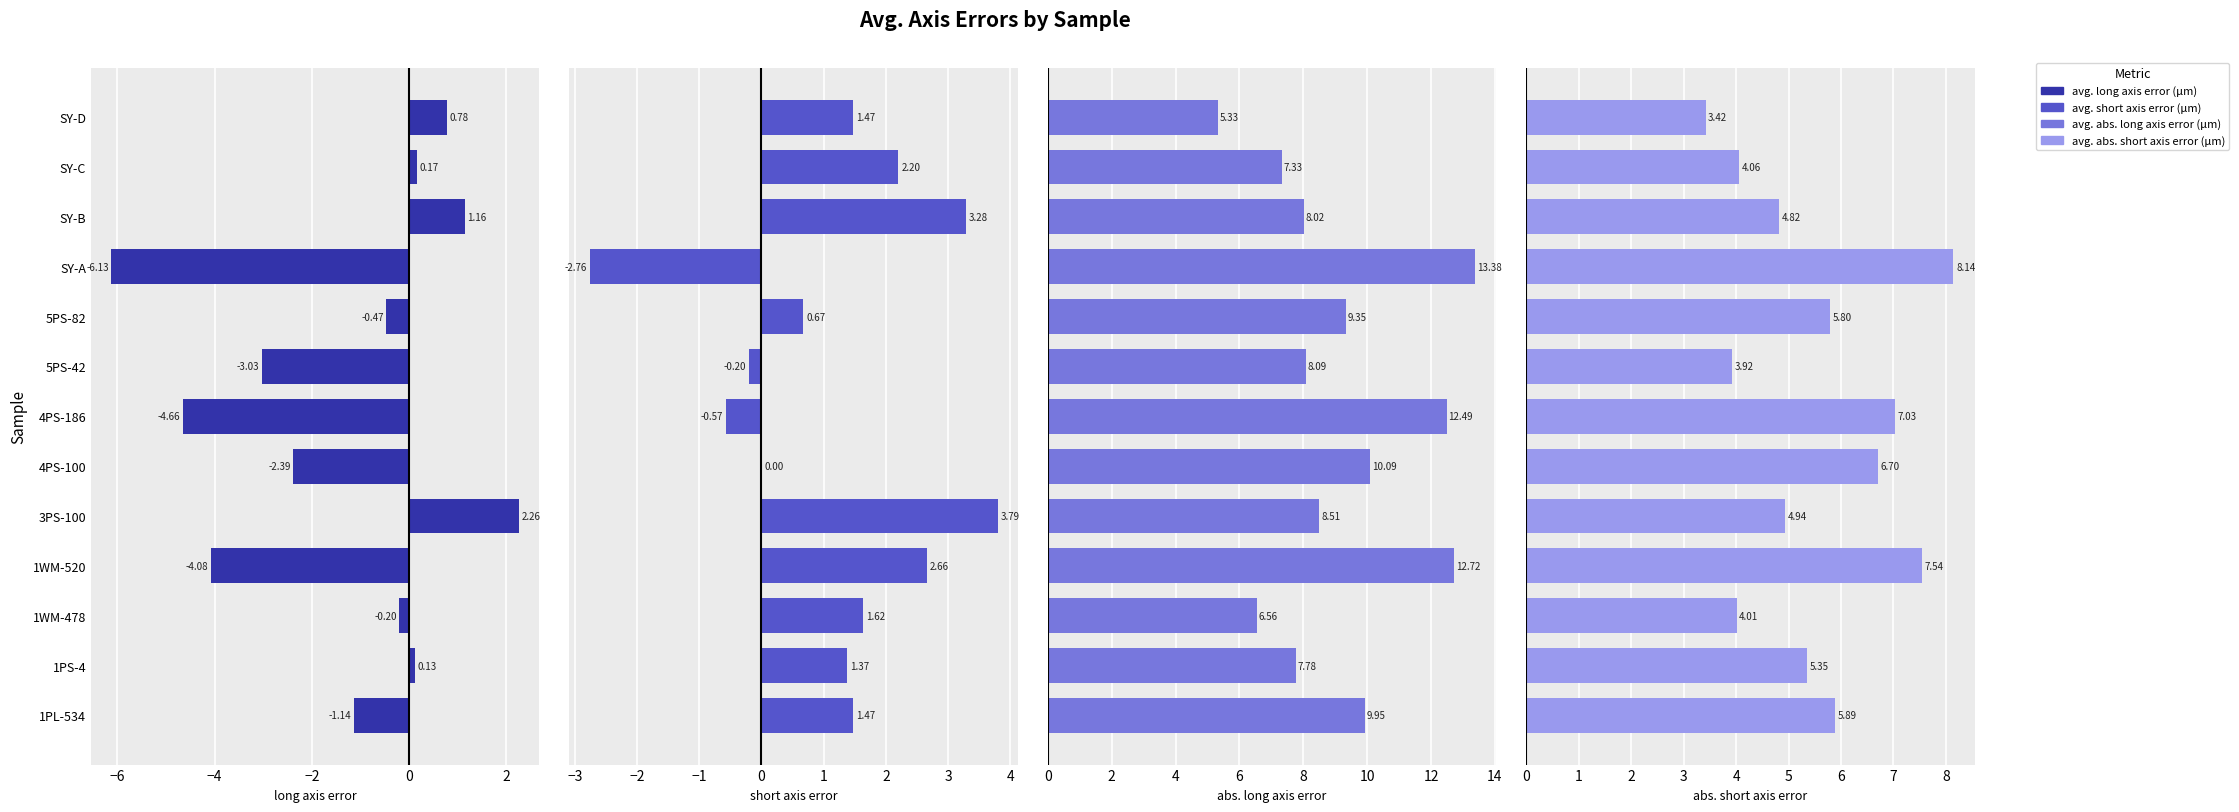

Which has a higher value, 1PL-534 or 1PS-4?

1PS-4